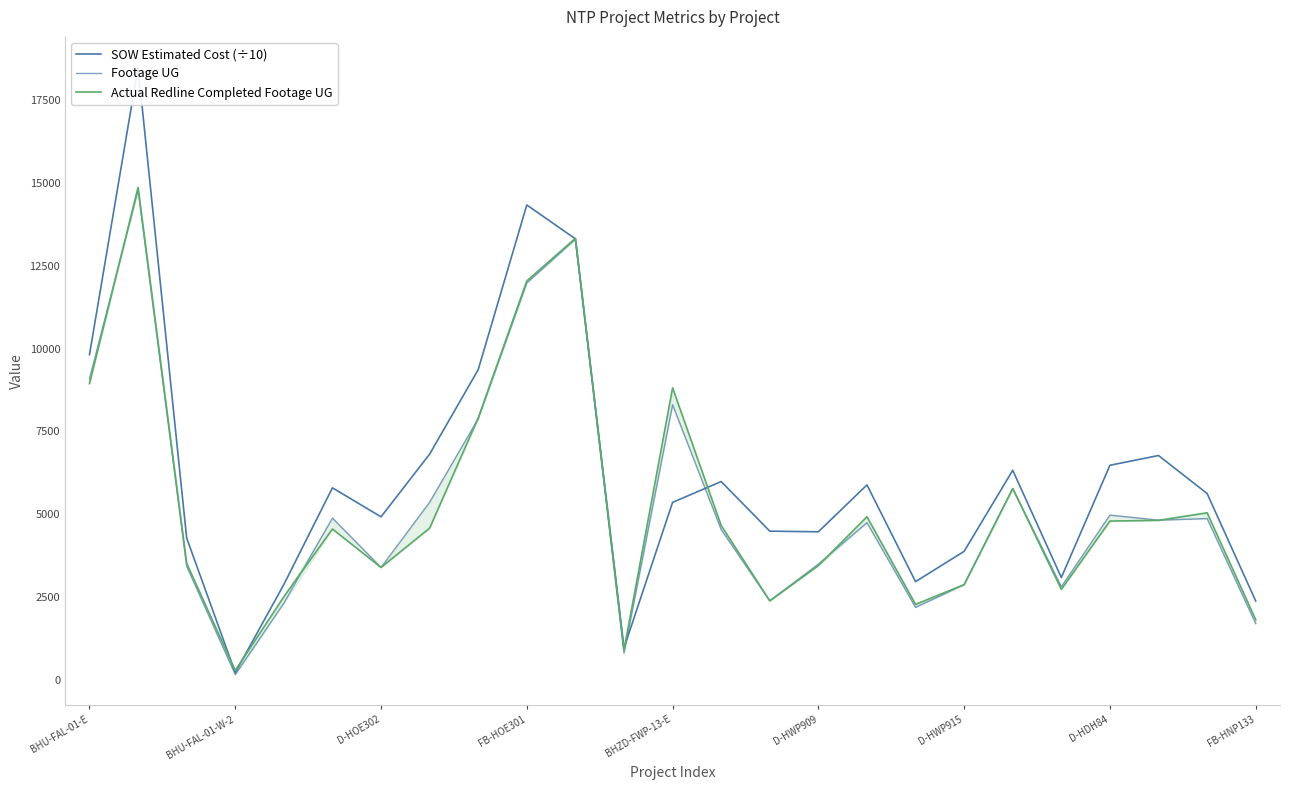

What is the difference between the SOW Estimated Cost (÷10) values at BHZD-FWP-13-E and D-HWP915?

1479.4